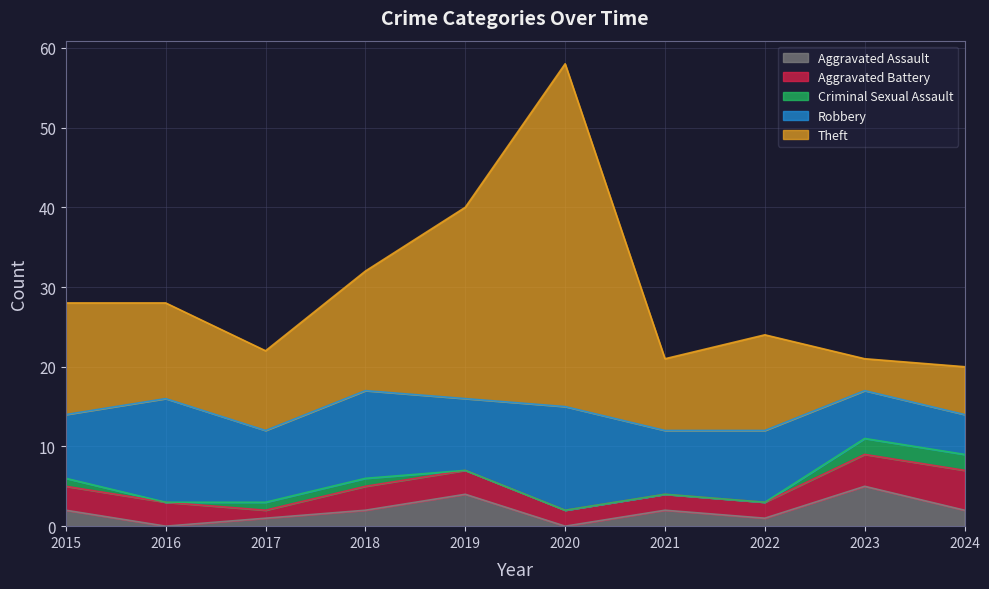

Which label corresponds to the largest value in the chart?

2020